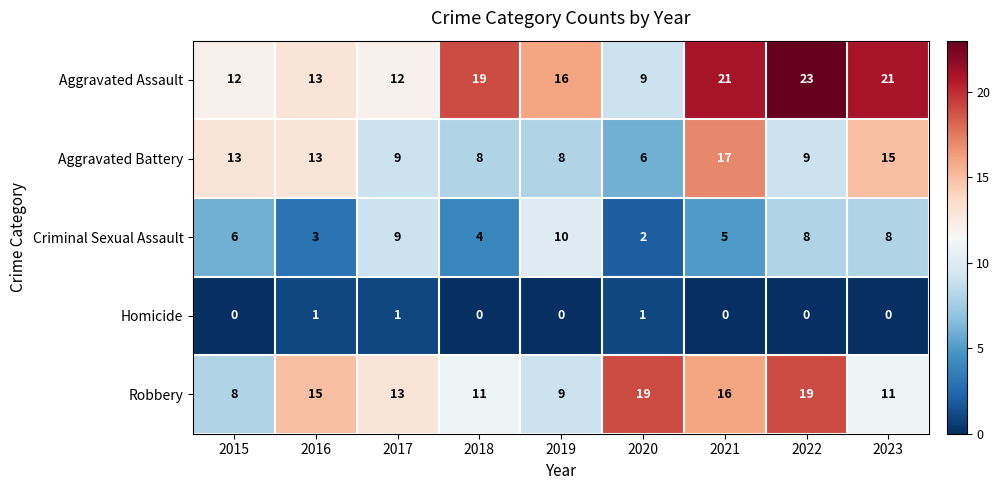

What is the spread (max minus min) of values at 2019?

16